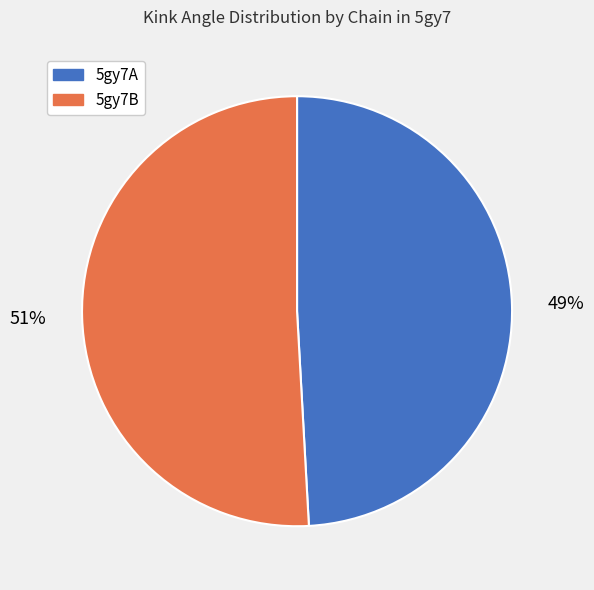

Is the sum of 5gy7A and 5gy7B greater than half?

Yes